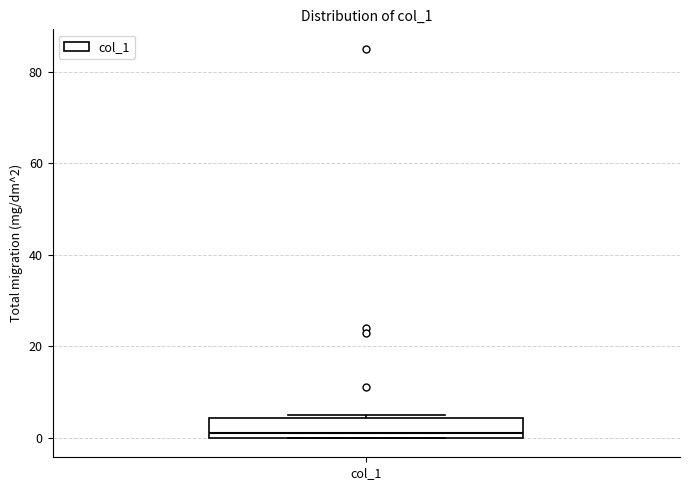

Where does the median line of the box for col_1 sit on the y-axis? The values are not printed on the chart, so give them approximately, as read against the axis.

2